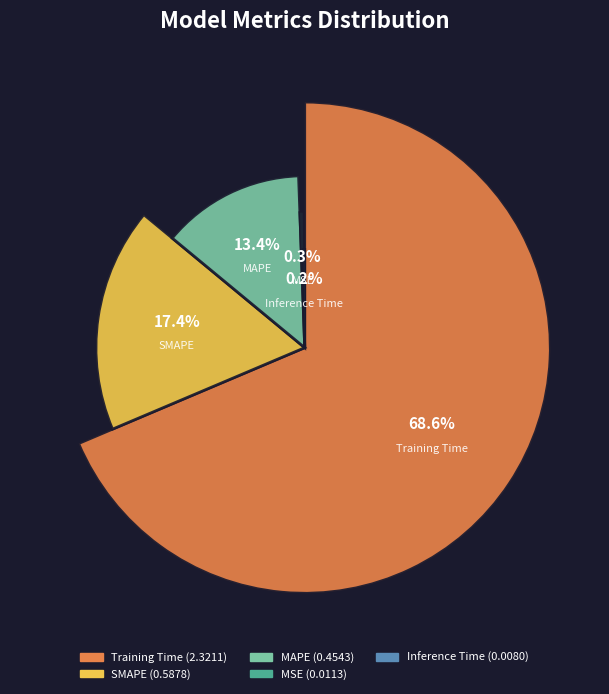

To the nearest percent, what portion does MAPE represent?

13%